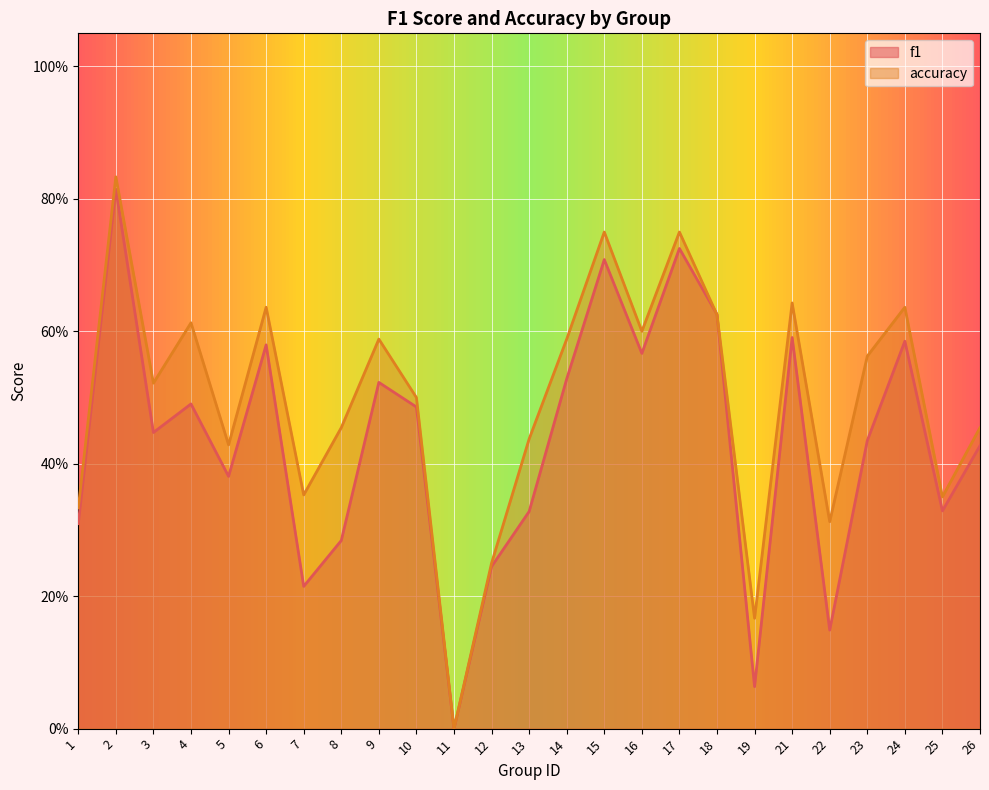

Rank the series by their average value, from highest to lowest.

accuracy, f1